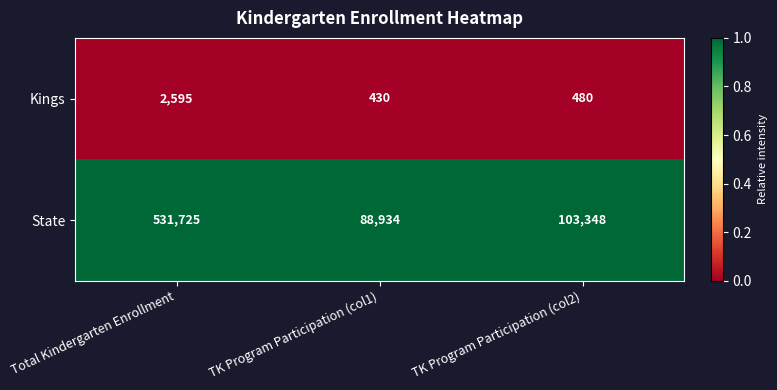

What is the difference between the highest and lowest values at TK Program Participation (col1)?

88504